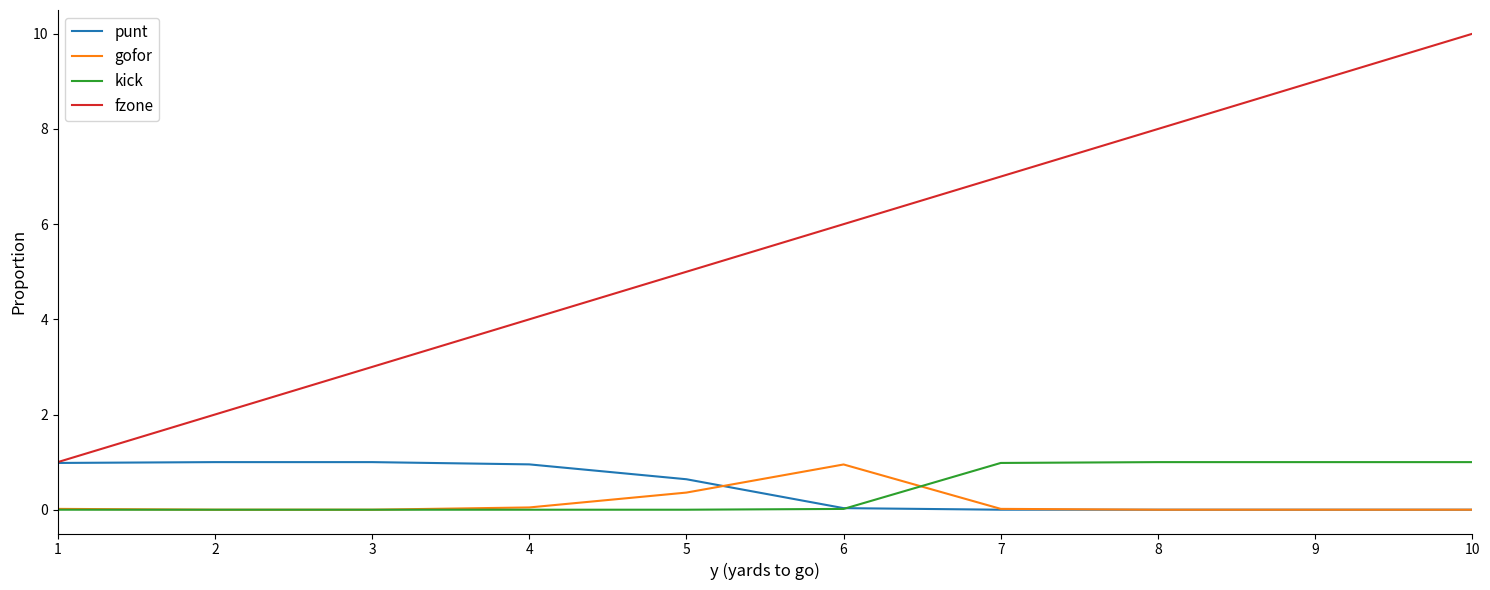

The fzone series shows 2.8 at 5. True or false?

False